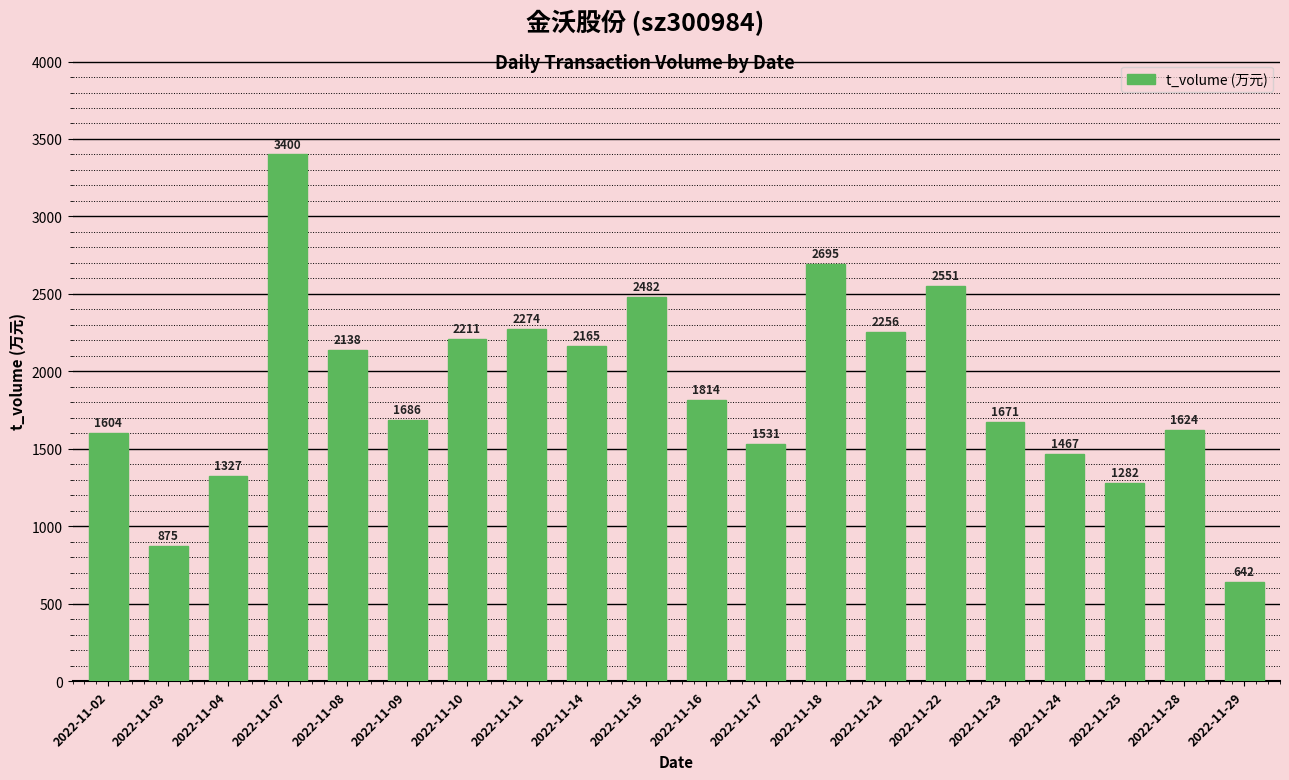

True or false: the data shows 1619 at 2022-11-07.

False